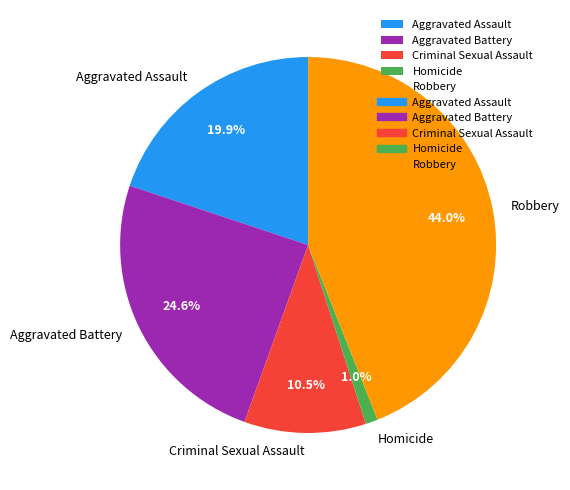

Does Homicide represent more than half of the total?

No